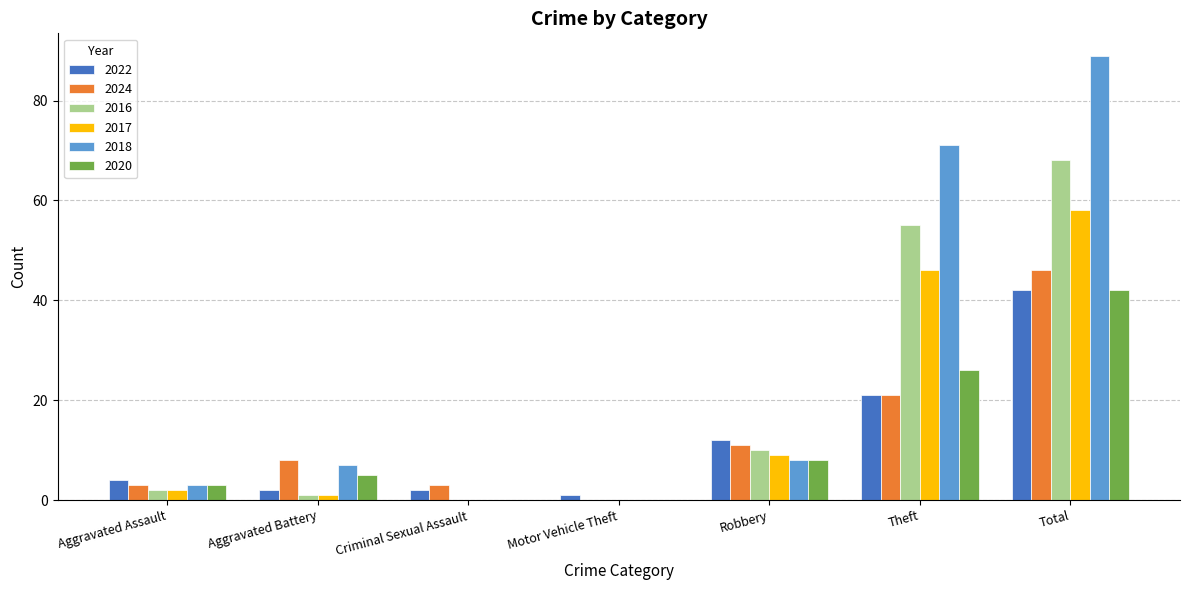

What is the total value across all series at Total?

345